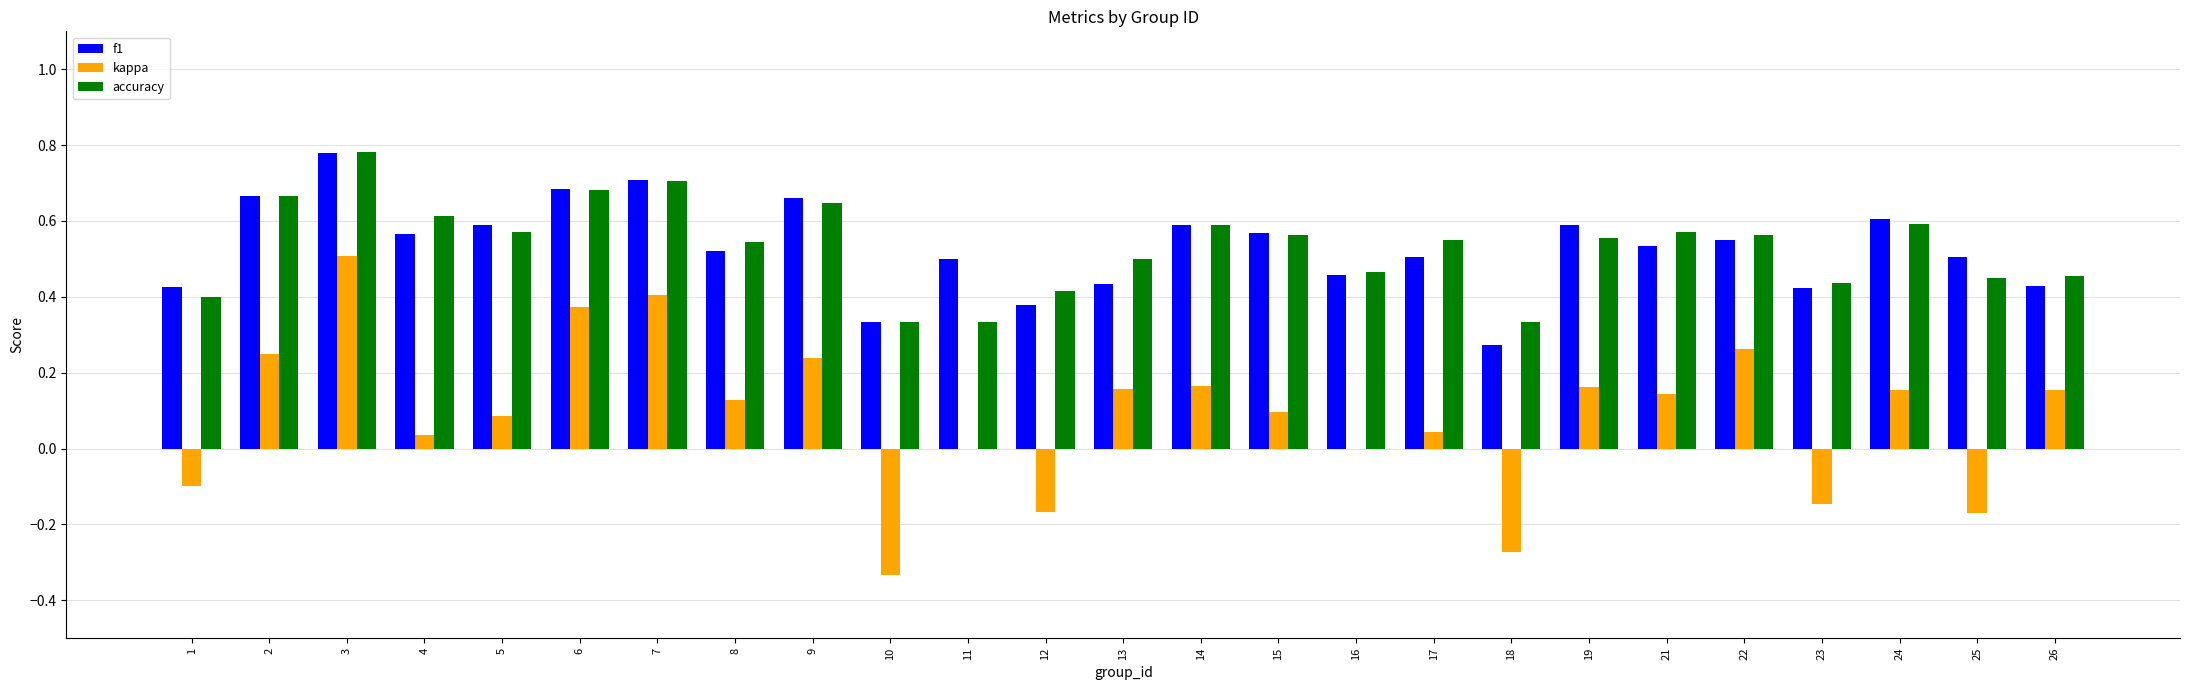

Which series changed the most between 3 and 17?

kappa